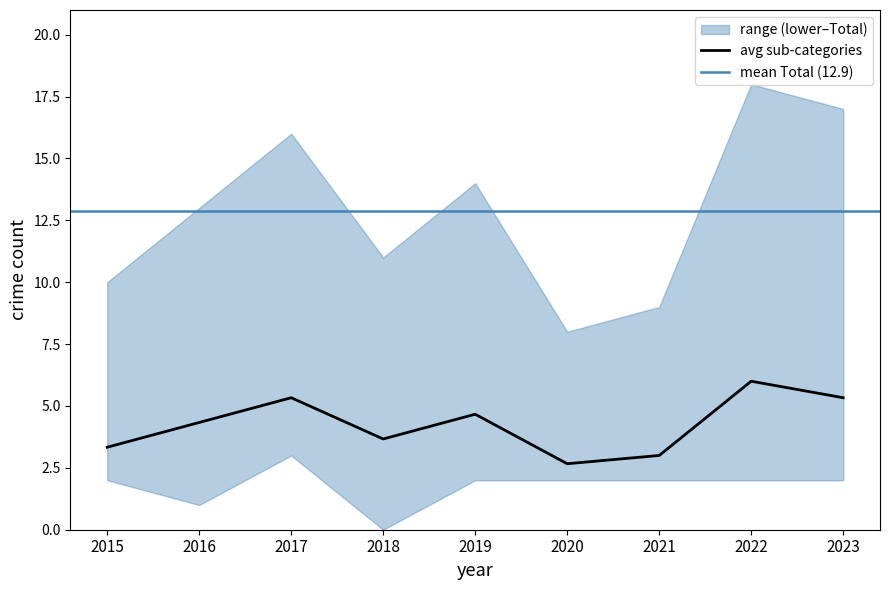

Which series has the largest total across all categories?

Total